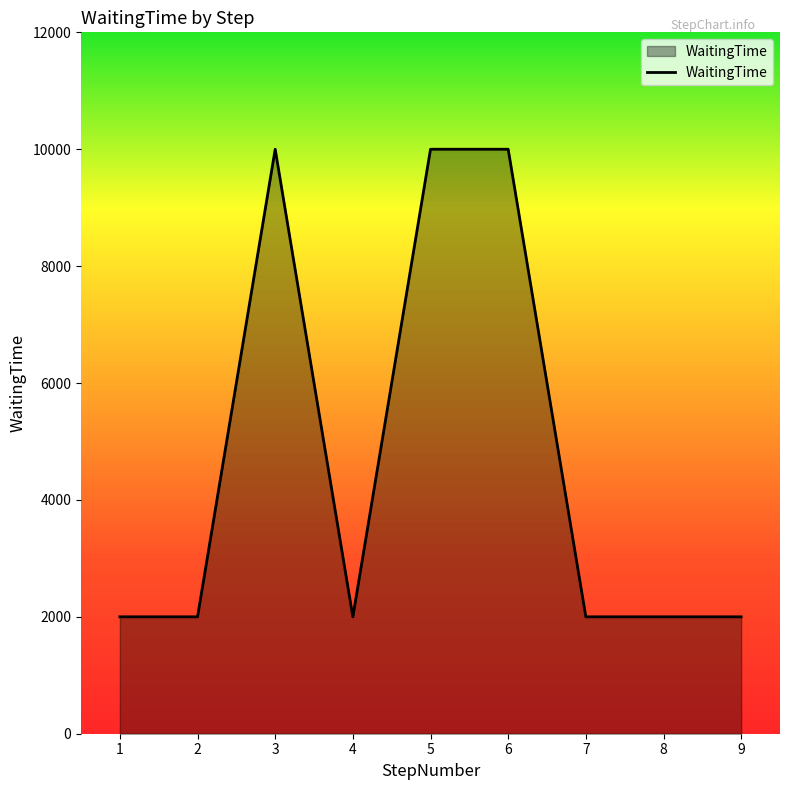

How many values are between 2000 and 10000?

9